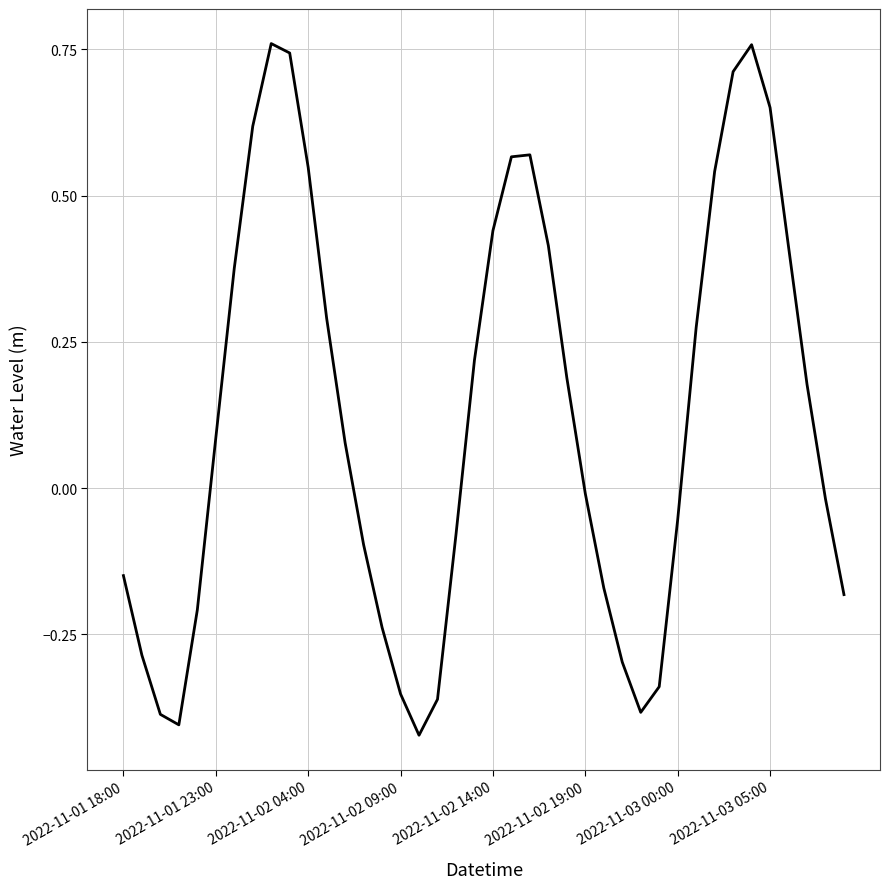

What is the difference between the maximum and minimum values?

1.2